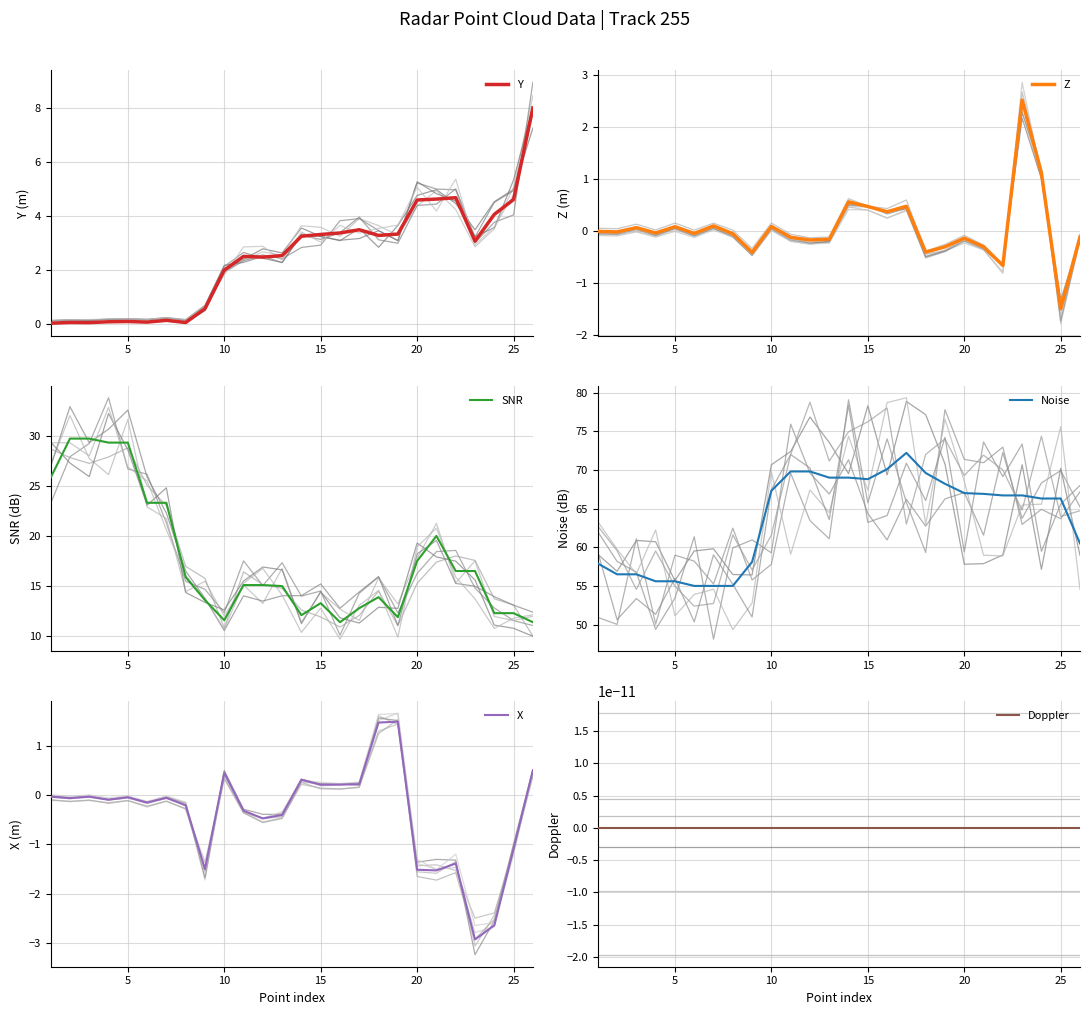

In Y, how many points are lower than both neighbors (excluding endpoints)?

6